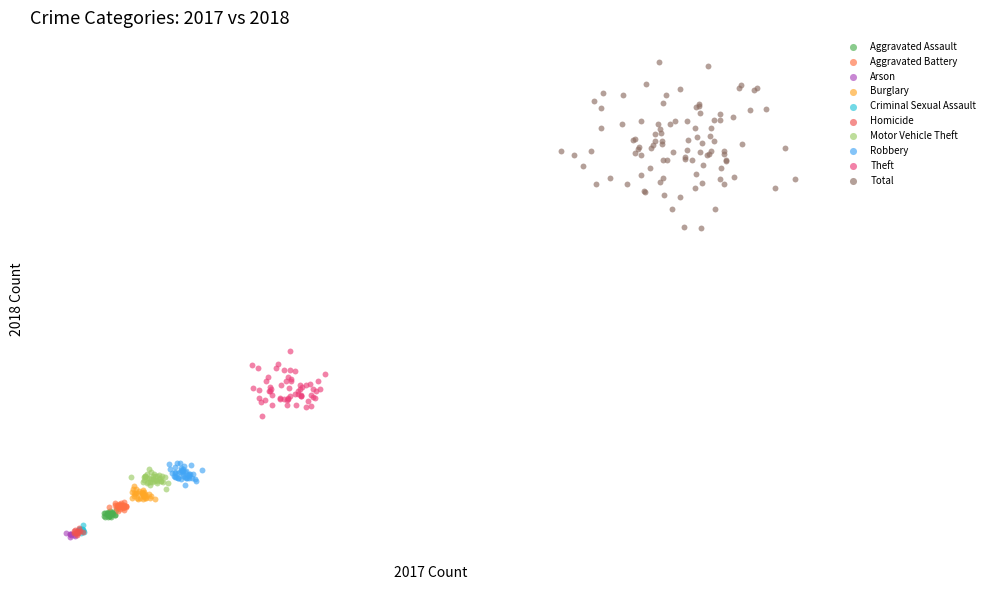

What are all the series names shown in the legend?

Aggravated Assault, Aggravated Battery, Arson, Burglary, Criminal Sexual Assault, Homicide, Motor Vehicle Theft, Robbery, Theft, Total